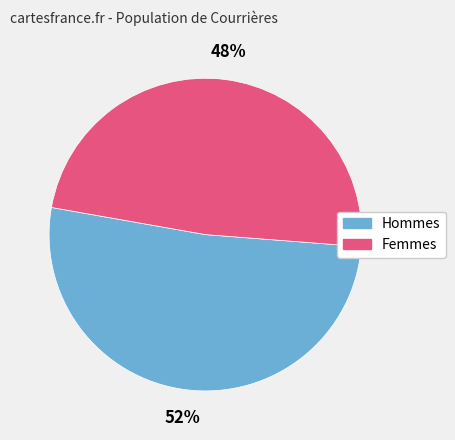

To the nearest percent, what is the average slice percentage?

50%